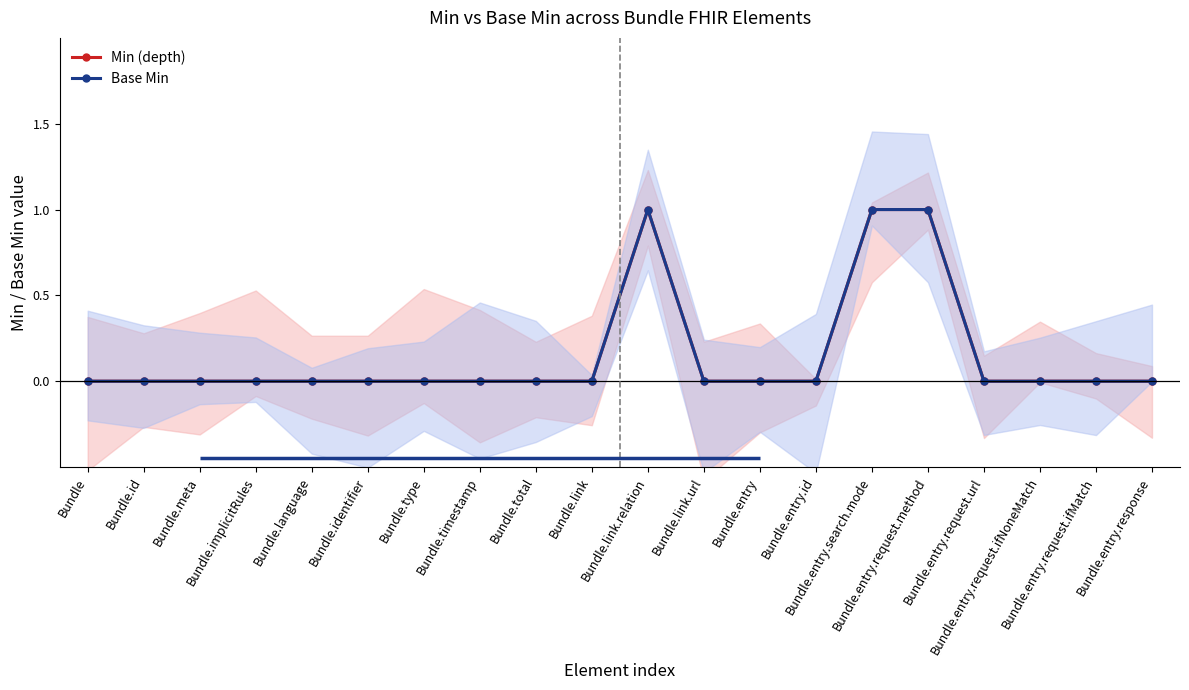

Reading left to right, list all the values displayed in this chart.

Min (depth): 0	0	0	0	0	0	0	0	0	0	1	0	0	0	1	1	0	0	0	0
Base Min: 0	0	0	0	0	0	0	0	0	0	1	0	0	0	1	1	0	0	0	0